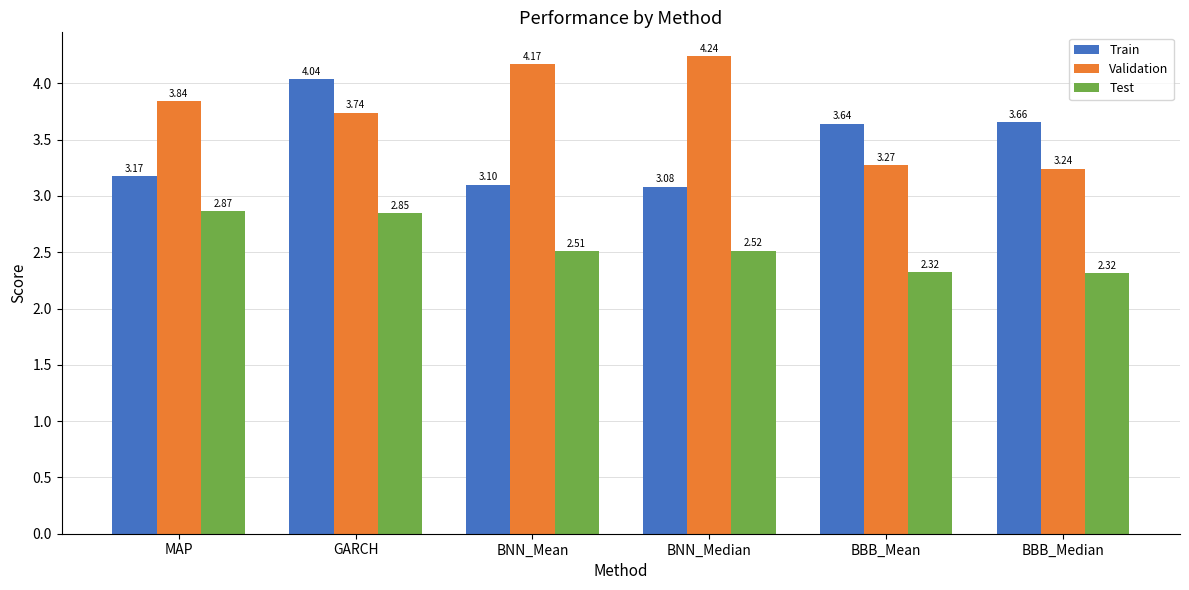

What is the difference between the second highest and minimum values in the Train series?

0.6